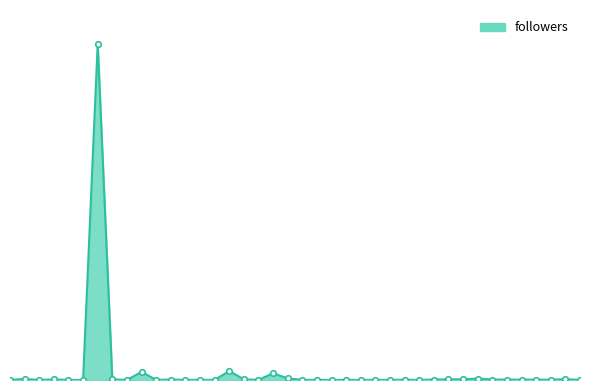

Does the chart display data point markers on the line(s)?

No